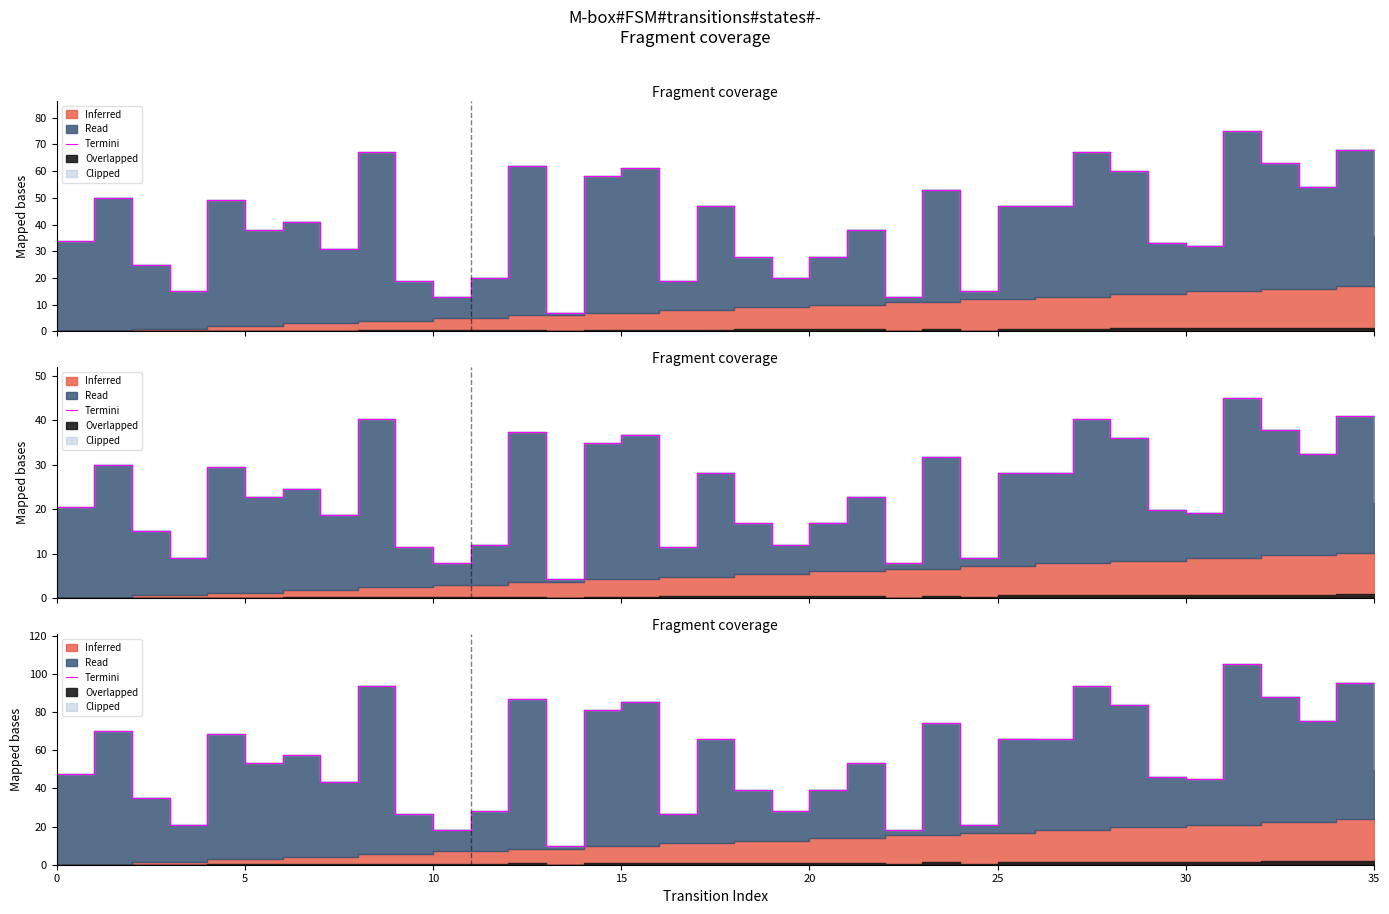

What is the difference between the maximum and second lowest values?

86.8